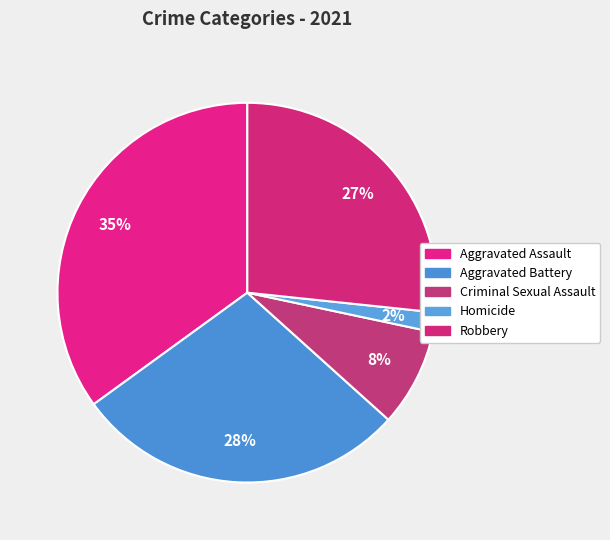

What percentage is the Aggravated Assault slice, to the nearest percent?

35%